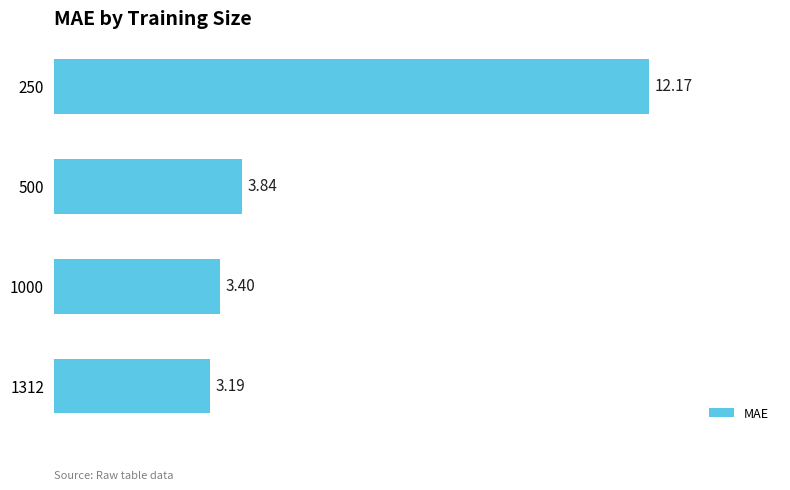

Which has a higher value, 1000 or 250?

250